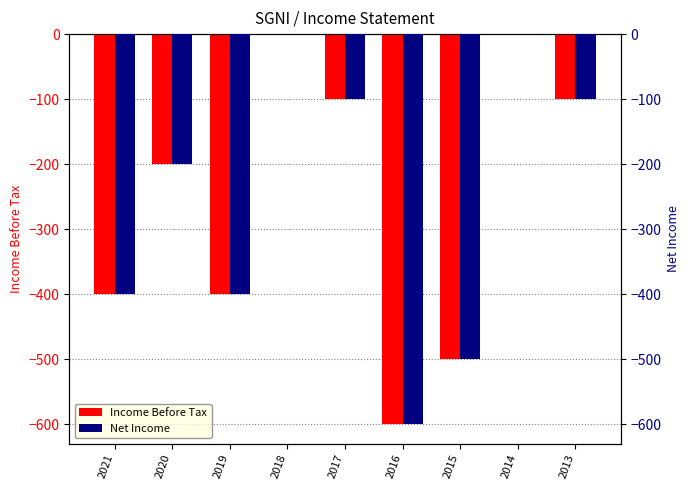

Which category has the lowest value in the Net Income series?

2016